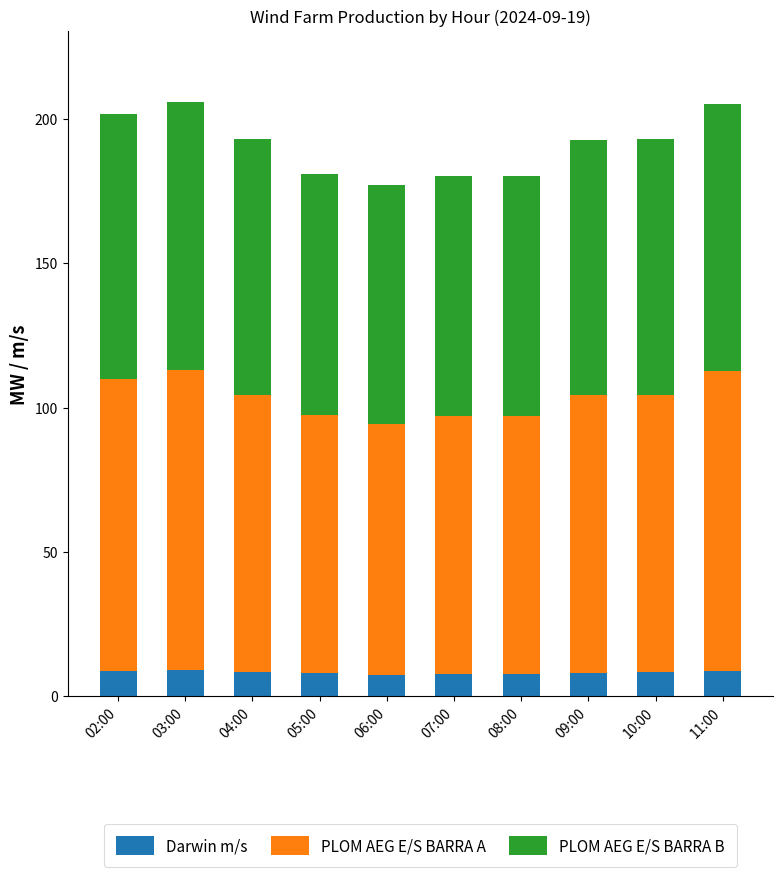

What is the total value across all series at 03:00?

205.6